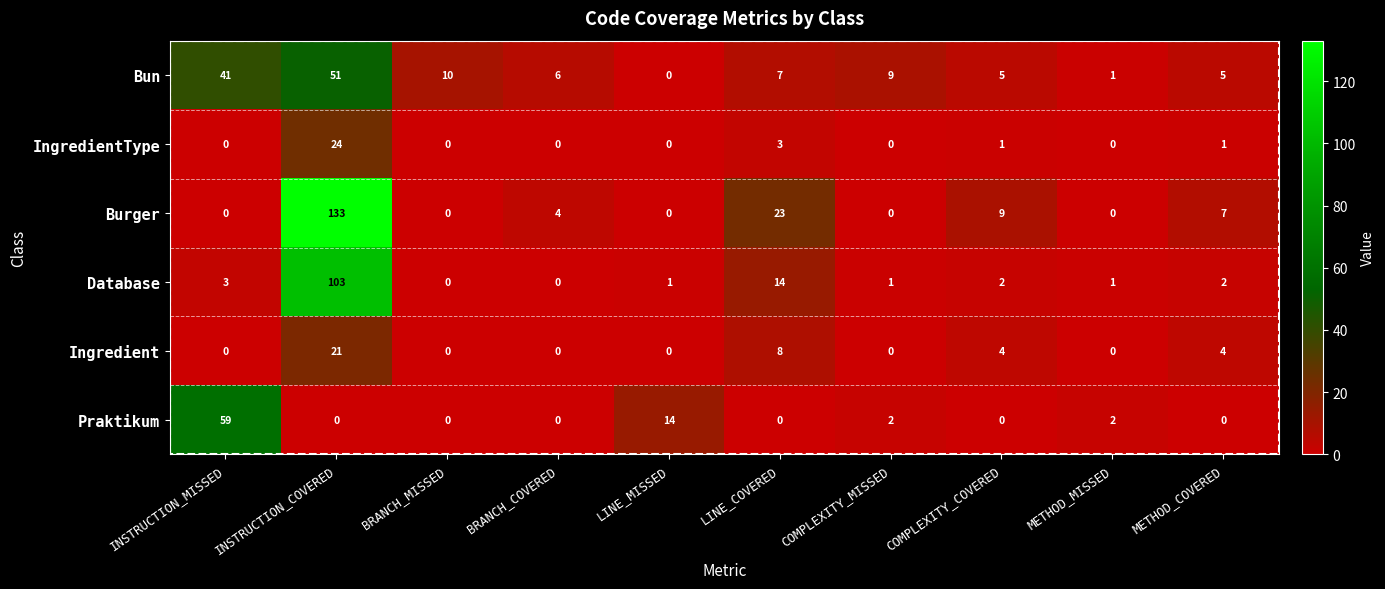

Is the value of Bun at BRANCH_COVERED greater than the value of Praktikum at METHOD_MISSED?

Yes